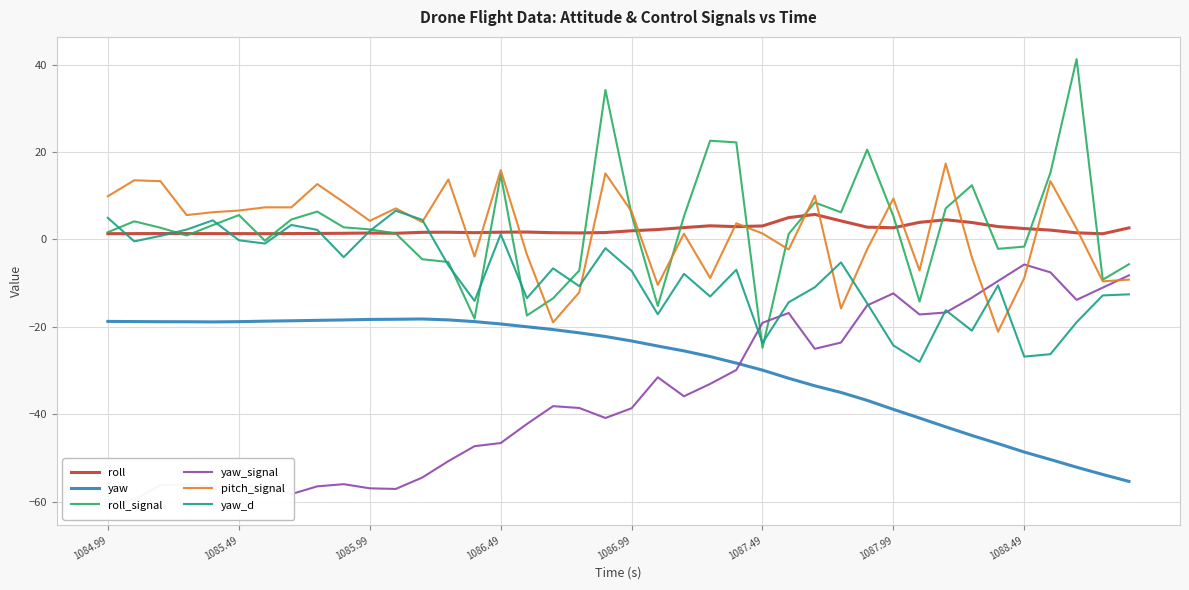

True or false: yaw has more than 1 interior local peaks.

False